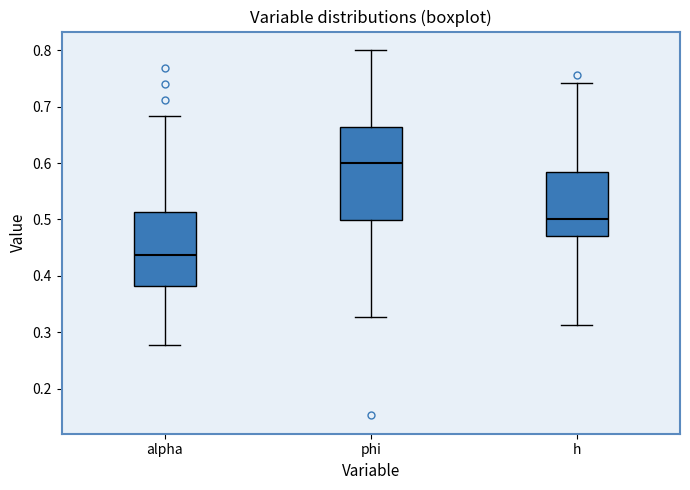

Reading left to right, read every box against the y-axis: the position of its median line, the range the box covers, and the ends of its whiskers. The values are not printed on the chart, so give them approximately, as read against the axis.

alpha: median 0.44, box 0.38 to 0.51, whiskers 0.28 to 0.68
phi: median 0.60, box 0.50 to 0.66, whiskers 0.33 to 0.80
h: median 0.50, box 0.47 to 0.58, whiskers 0.31 to 0.74